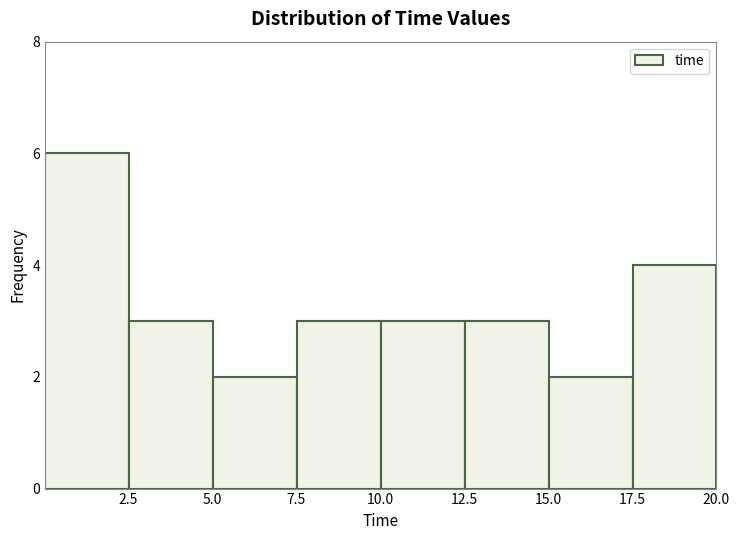

What is the height of the bar covering 15.0 to 17.5 on the x-axis? Neither the bar edges nor the heights are printed on the chart, so give them approximately, as read against the axes.

2